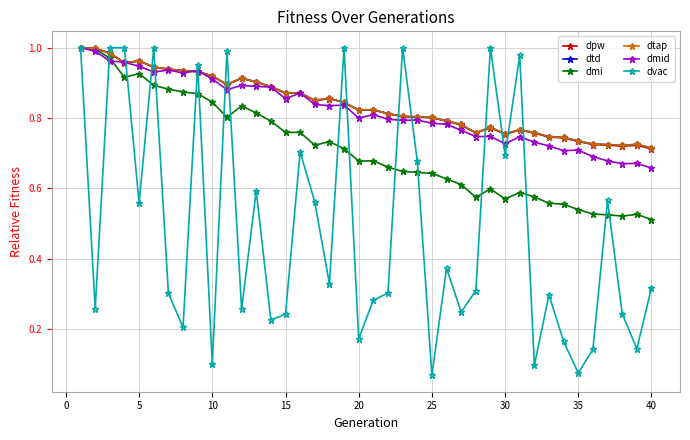

Is this an area chart (filled region under the line)?

No